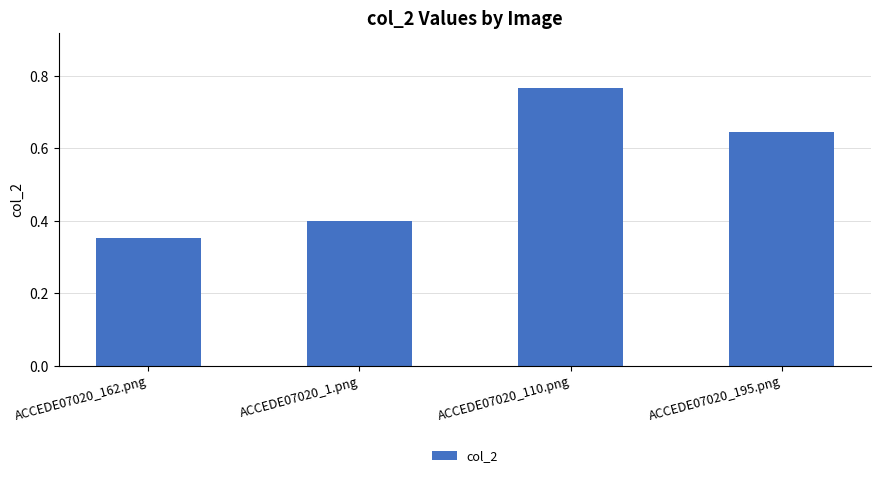

Which category has the highest value across all series?

ACCEDE07020_110.png